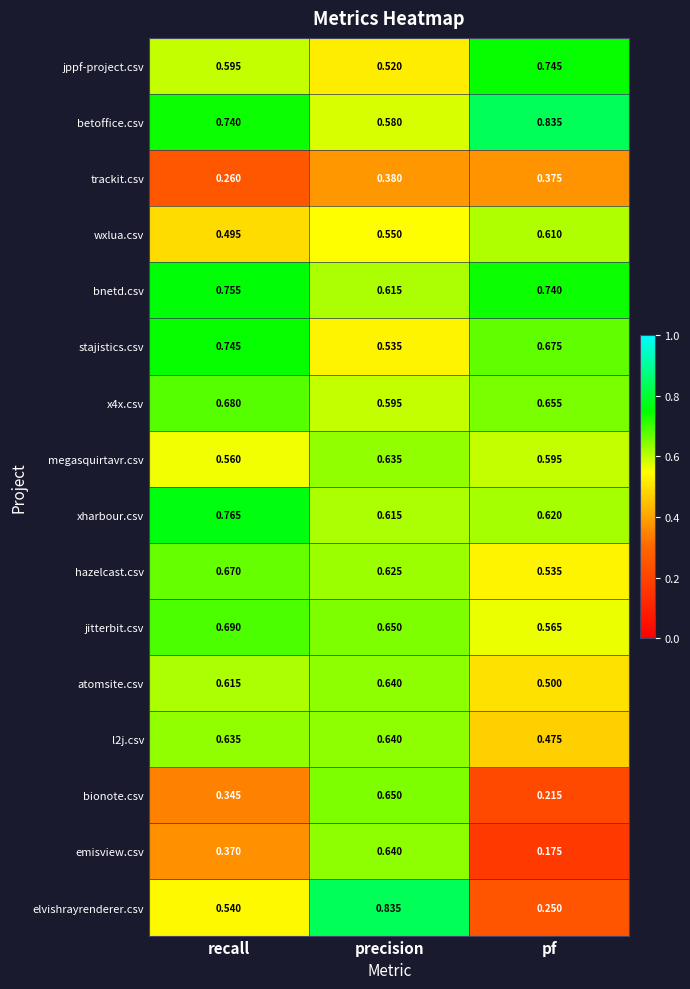

What is the total value across all series at precision?

9.7